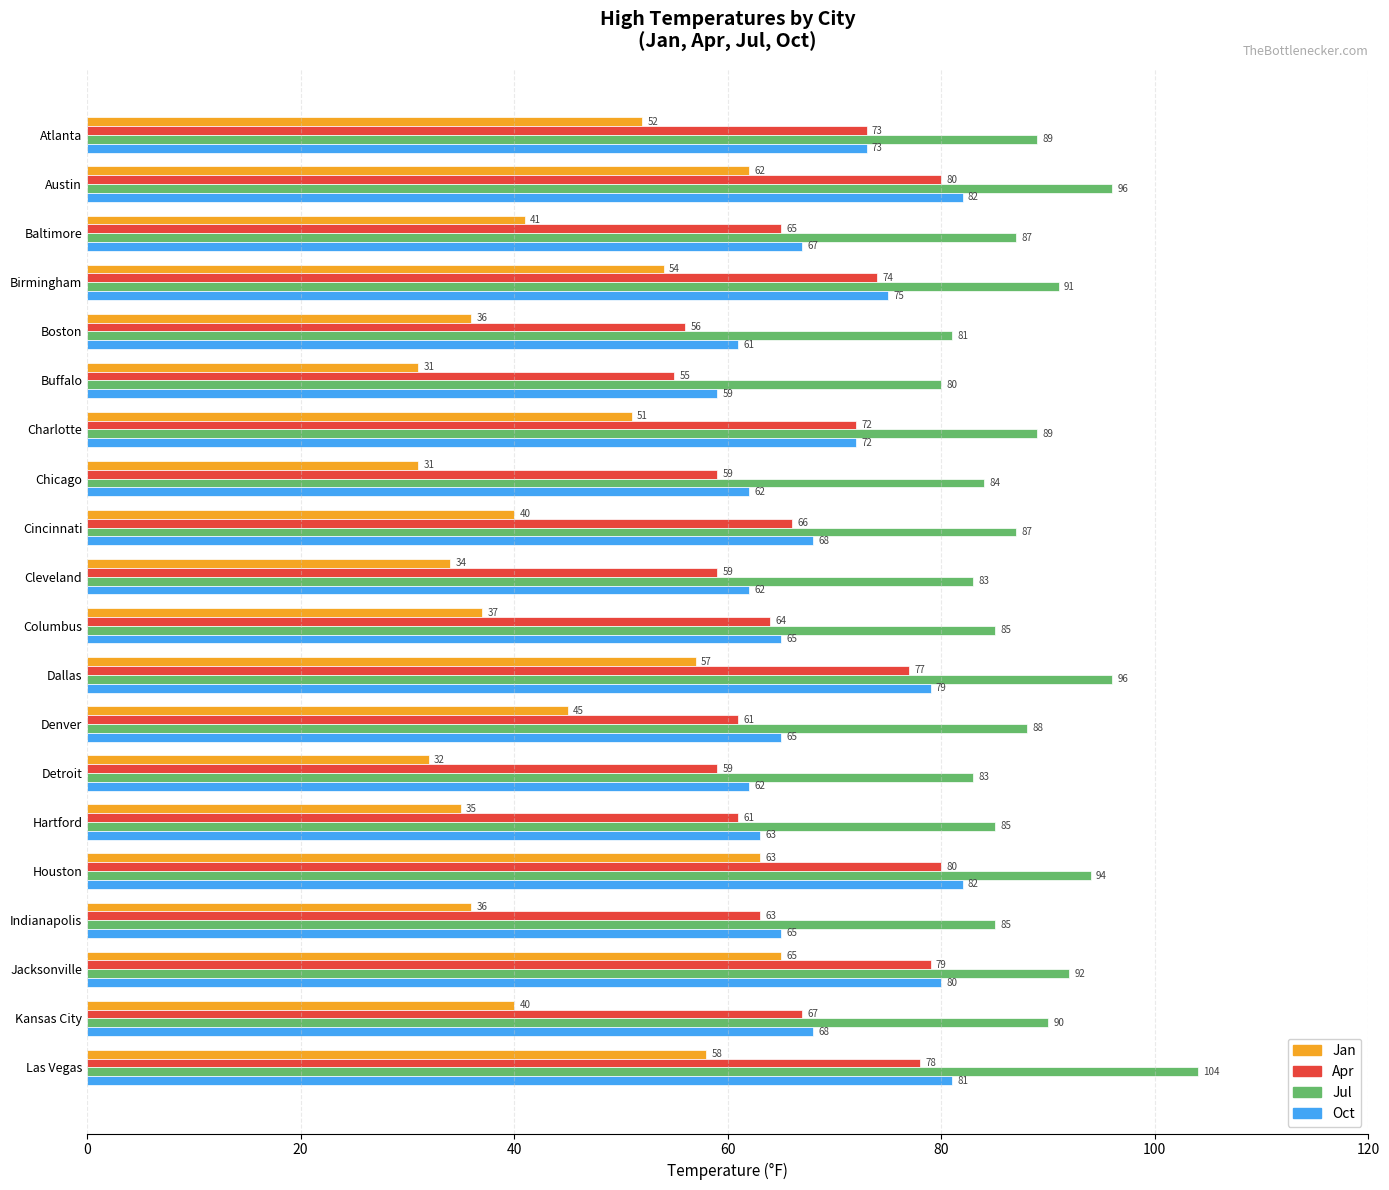

The Jul series shows 35 at Hartford. True or false?

False